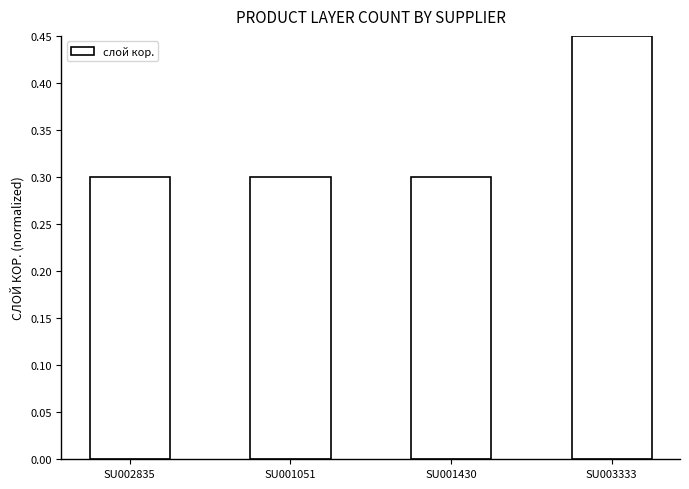

Between SU003333 and SU001430, which is larger?

SU003333